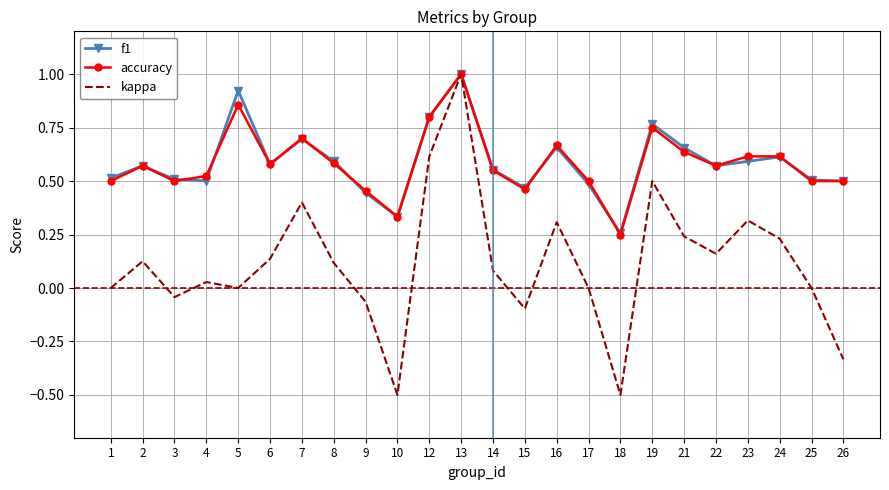

At which category is the sum across all series the highest?

13